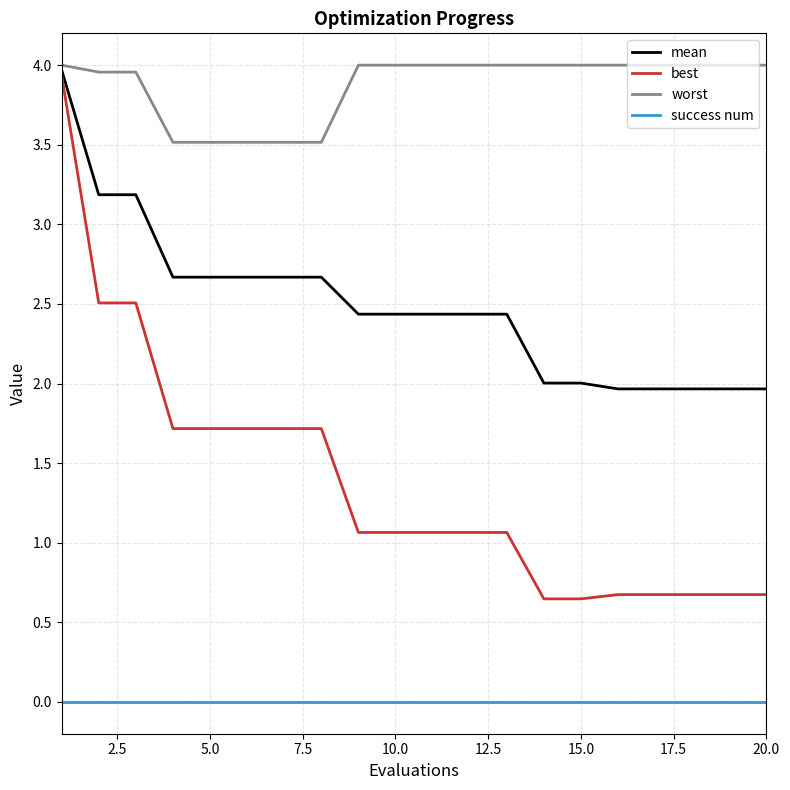

List the series in order of their overall mean, lowest first.

success num, best, mean, worst